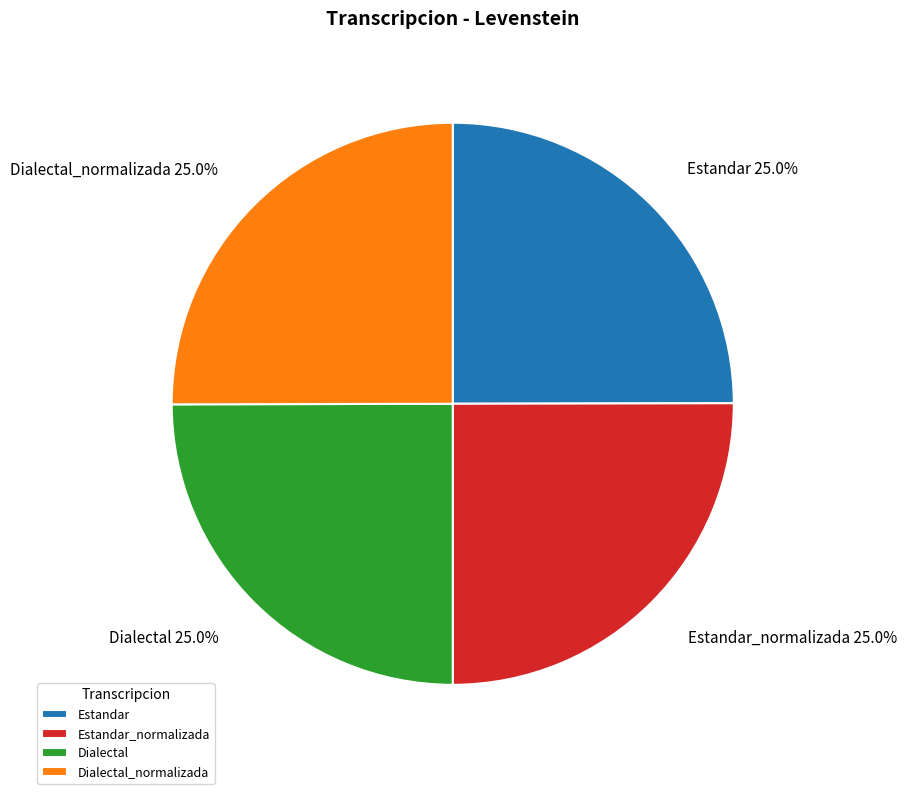

To the nearest percent, what percentage of the pie is Estandar?

25%